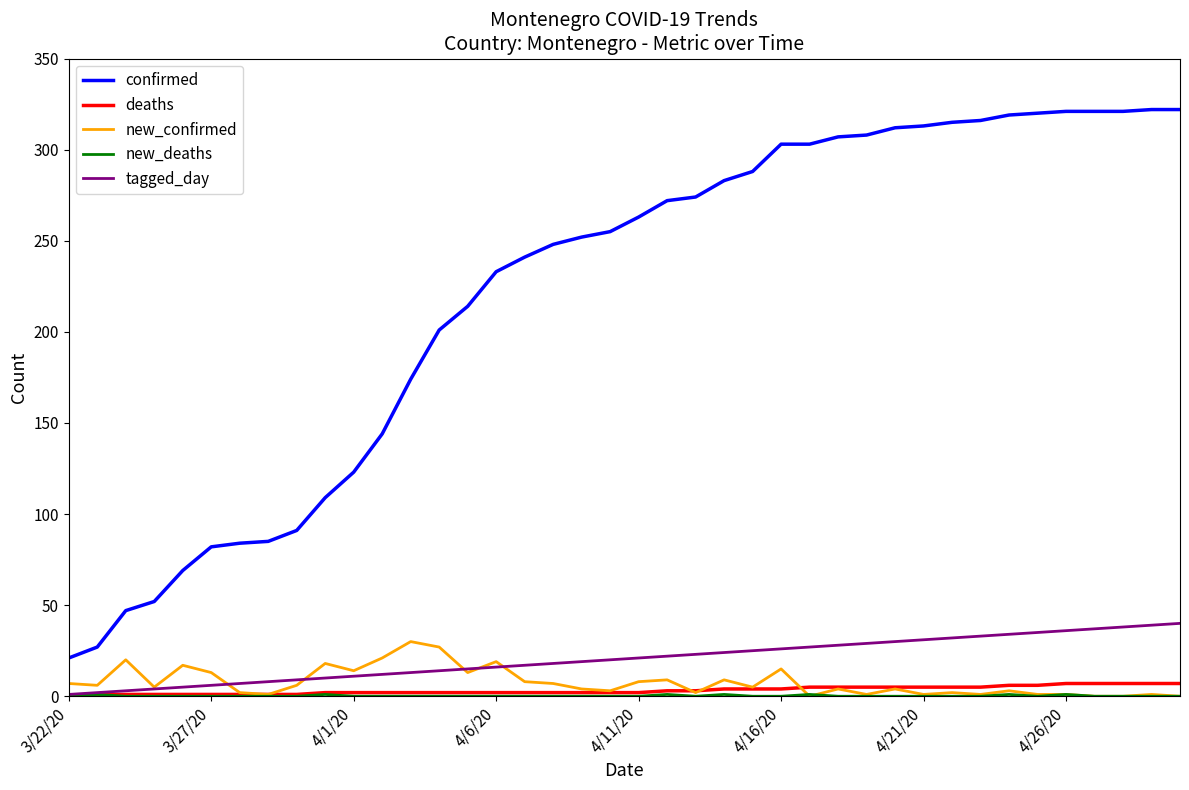

Which series has the largest total across all categories?

confirmed